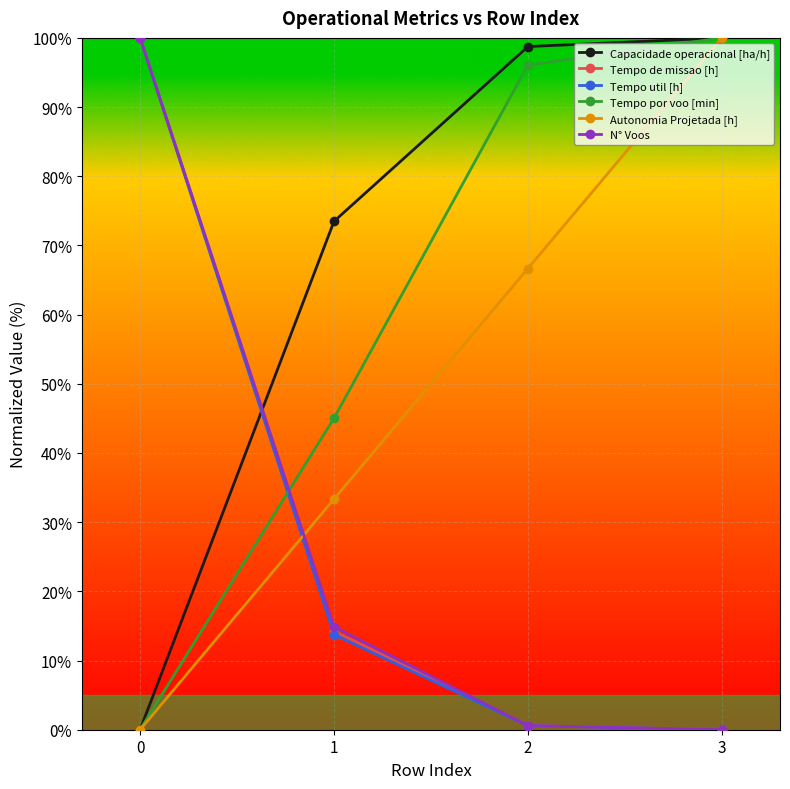

True or false: Tempo de missao [h] and Capacidade operacional [ha/h] intersect in this chart.

True